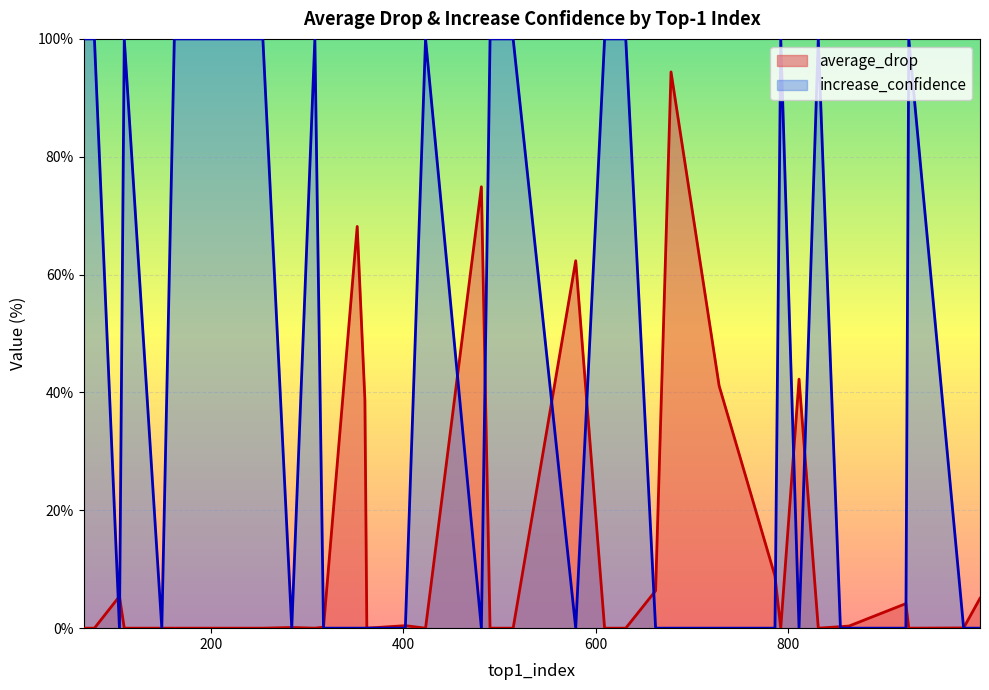

Rank the series by their maximum value, from highest to lowest.

increase_confidence, average_drop